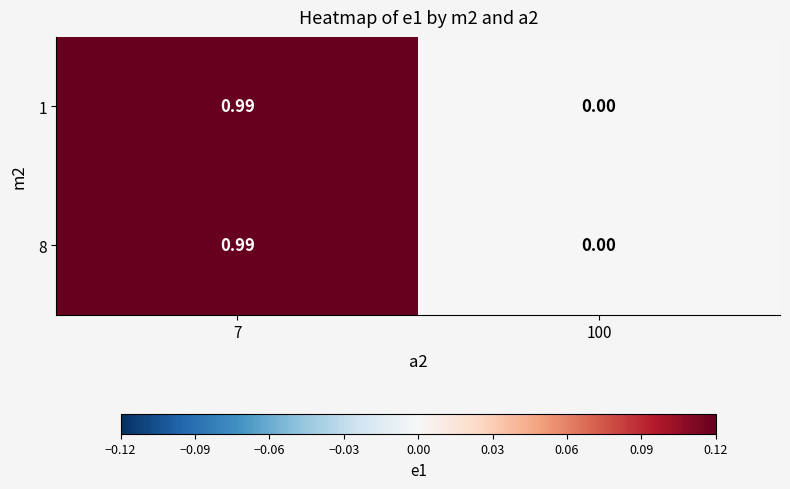

Is the value of 1 at 7 greater than the value of 8 at 100?

Yes